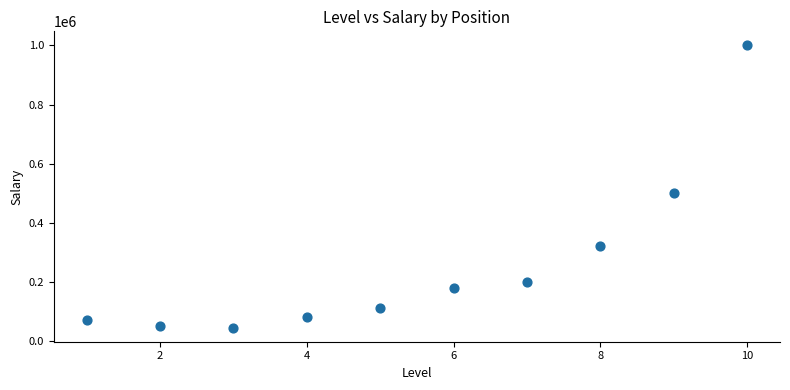

What is the average Y value?

255500